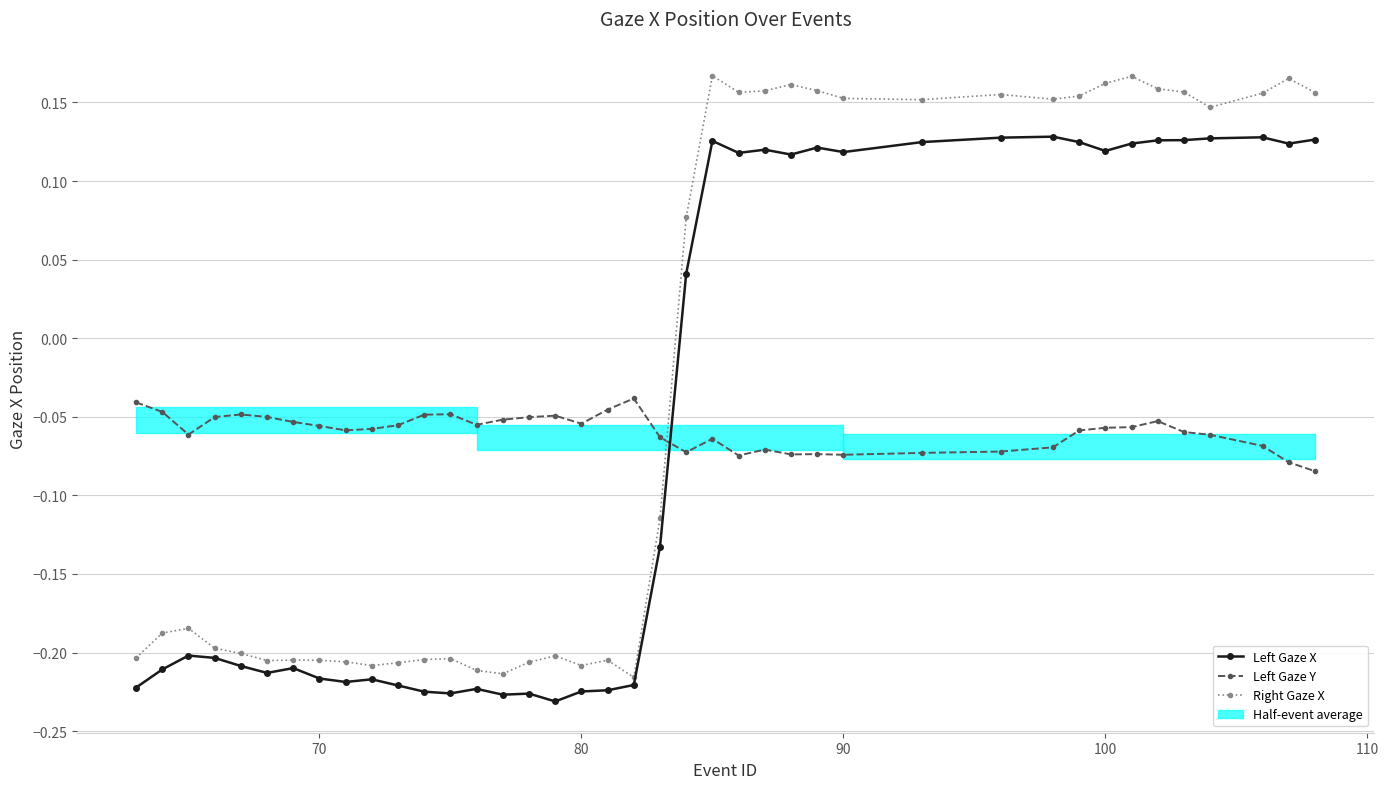

Is this an area chart (filled region under the line)?

No